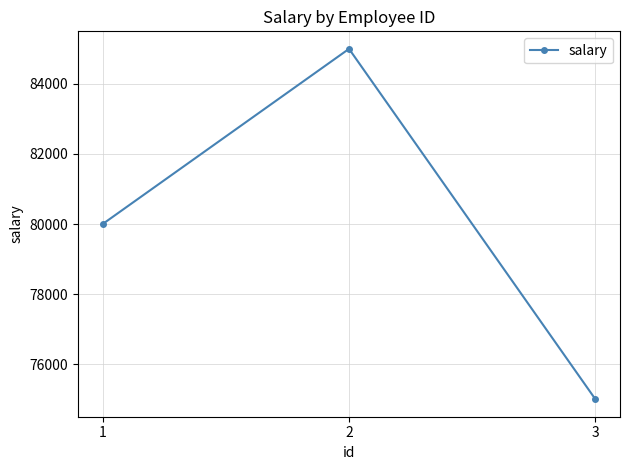

What is the value of the 3rd point from the left?

75000